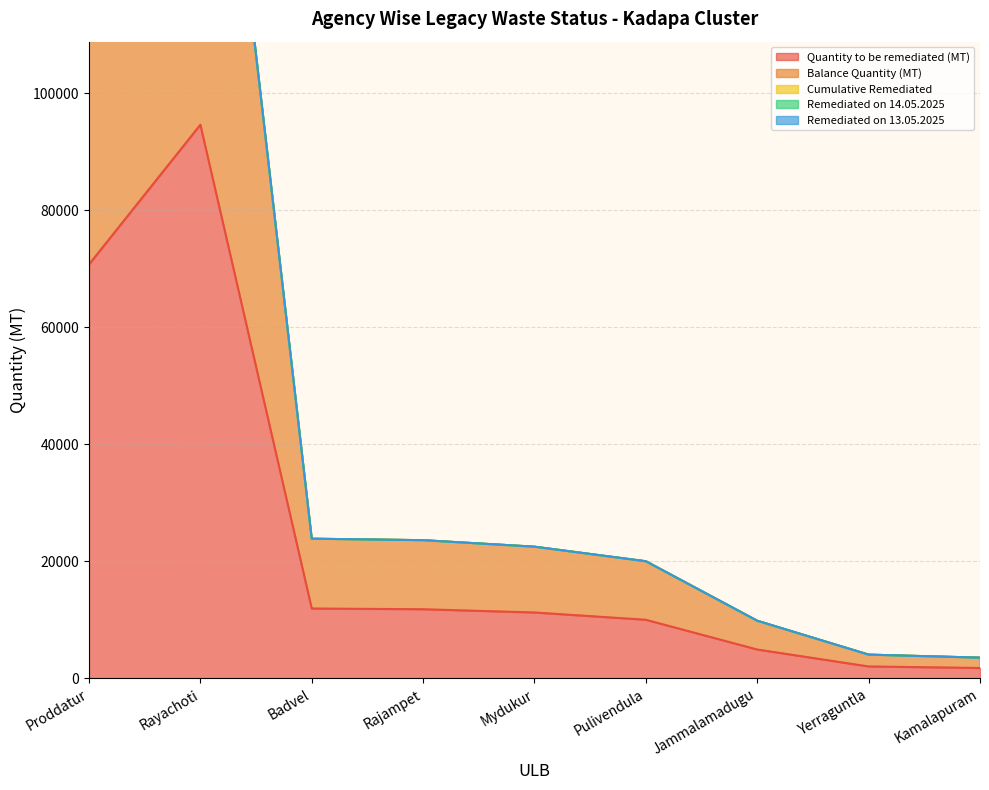

How many lines are shown in the chart?

5